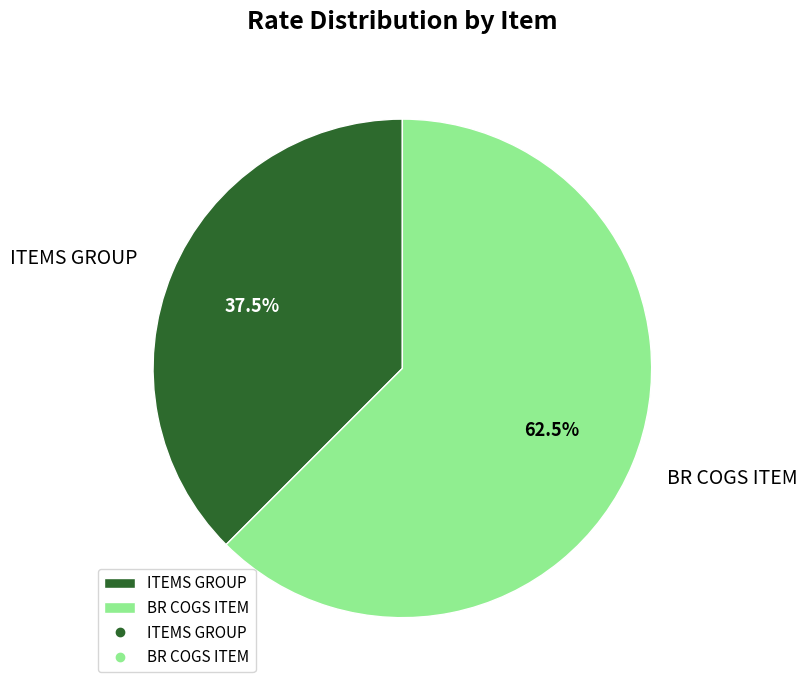

What is the ratio of the value at BR COGS ITEM to the value at ITEMS GROUP?

1.7